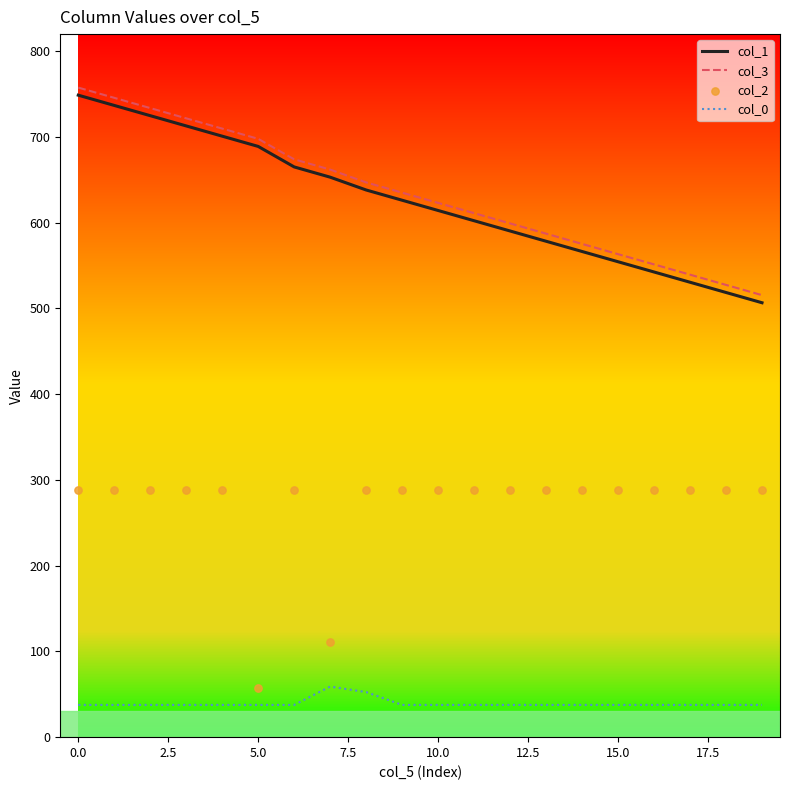

True or false: col_0 and col_1 intersect in this chart.

False